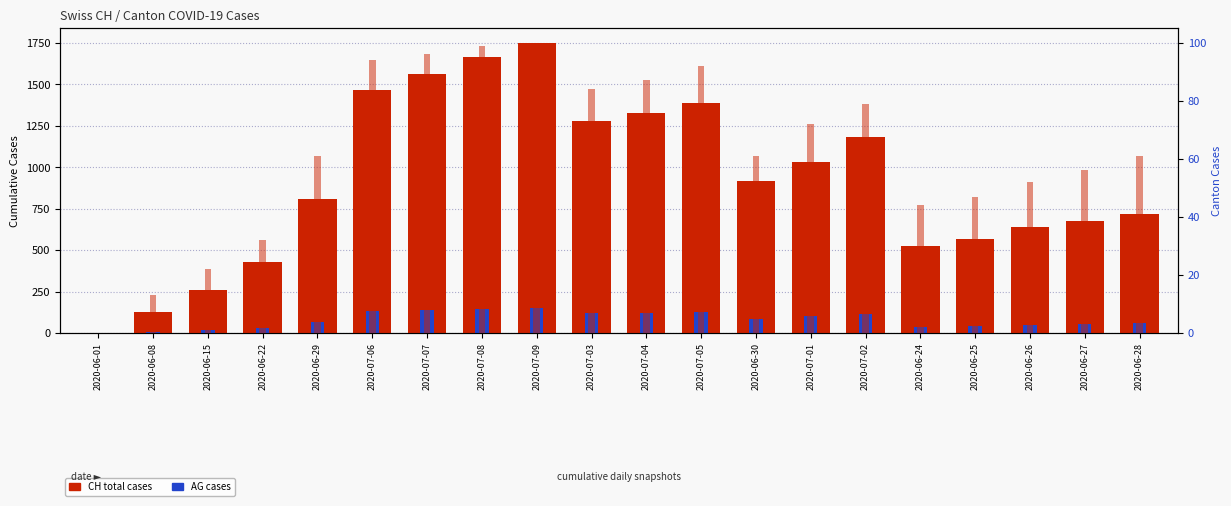

Reading left to right, transcribe all the data shown in this chart.

CH total cases: 2020-06-01=3	2020-06-08=125	2020-06-15=258	2020-06-22=431	2020-06-29=809	2020-07-06=1465	2020-07-07=1563	2020-07-08=1664	2020-07-09=1752	2020-07-03=1279	2020-07-04=1328	2020-07-05=1385	2020-06-30=915	2020-07-01=1035	2020-07-02=1183	2020-06-24=528	2020-06-25=569	2020-06-26=639	2020-06-27=679	2020-06-28=720
AG cases: 2020-06-01=0	2020-06-08=5	2020-06-15=17	2020-06-22=28	2020-06-29=65	2020-07-06=132	2020-07-07=140	2020-07-08=147	2020-07-09=153	2020-07-03=120	2020-07-04=123	2020-07-05=125	2020-06-30=88	2020-07-01=103	2020-07-02=116	2020-06-24=35	2020-06-25=40	2020-06-26=50	2020-06-27=55	2020-06-28=59
FR cases: 2020-06-01=0	2020-06-08=13	2020-06-15=22	2020-06-22=32	2020-06-29=61	2020-07-06=94	2020-07-07=96	2020-07-08=99	2020-07-09=100	2020-07-03=84	2020-07-04=87	2020-07-05=92	2020-06-30=61	2020-07-01=72	2020-07-02=79	2020-06-24=44	2020-06-25=47	2020-06-26=52	2020-06-27=56	2020-06-28=61